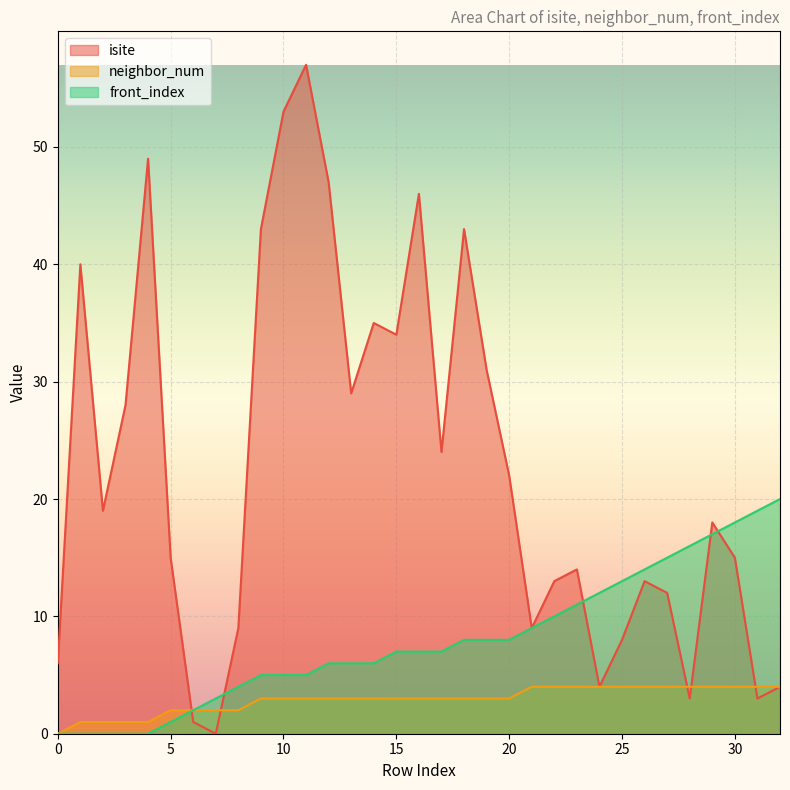

The value of front_index at 28 is 27. True or false?

False